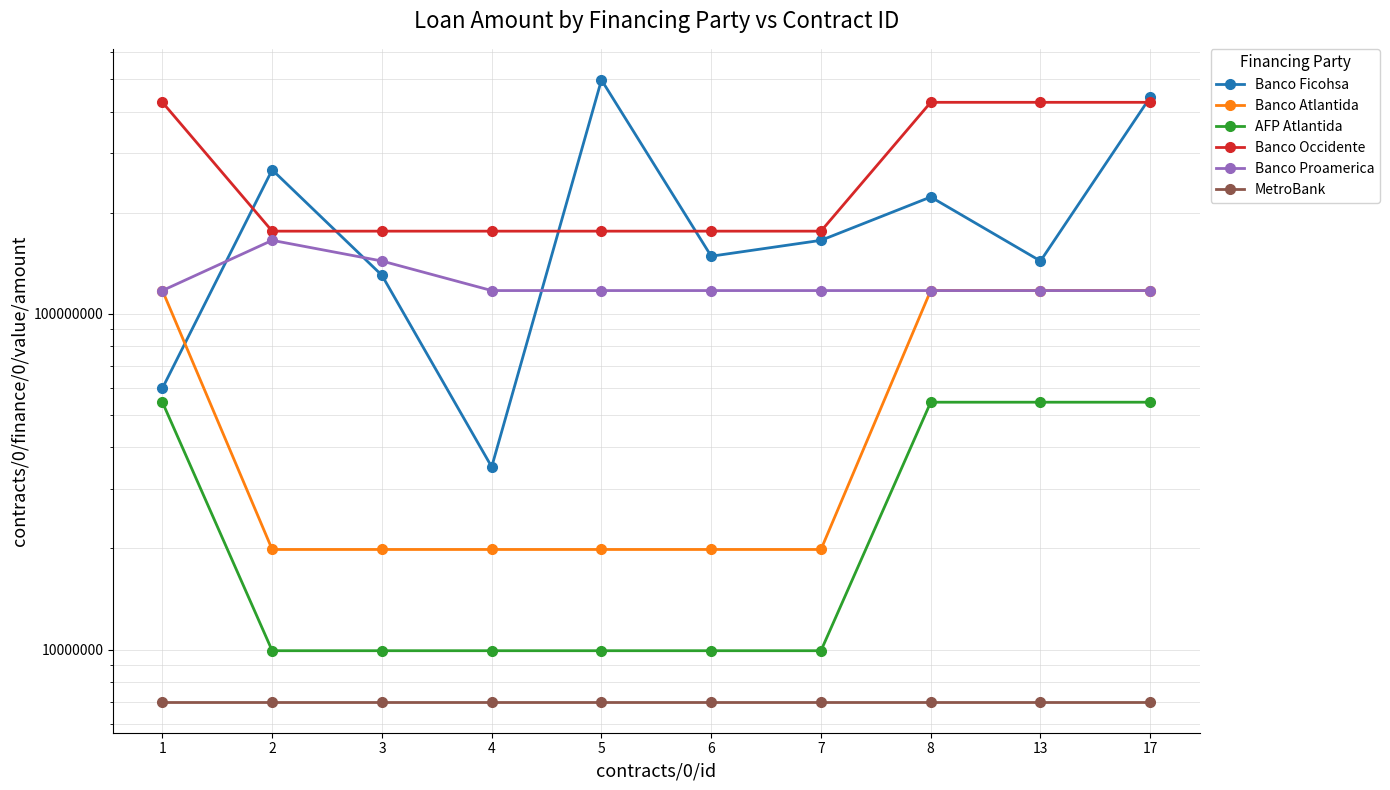

What is the maximum value shown in the chart?

496700549.5